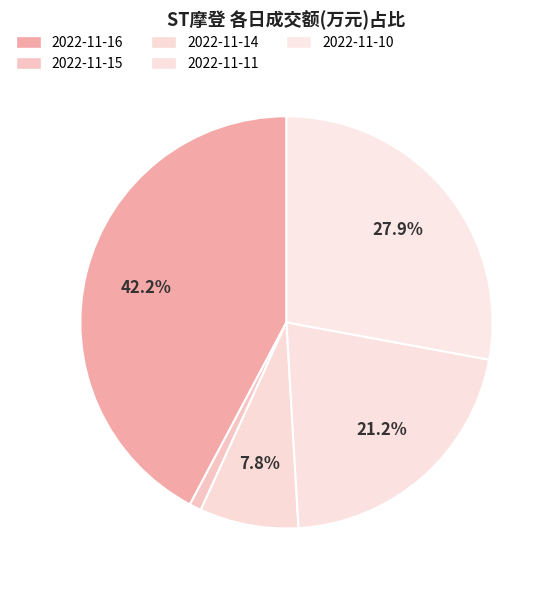

What is the smallest slice in the pie chart?

2022-11-15